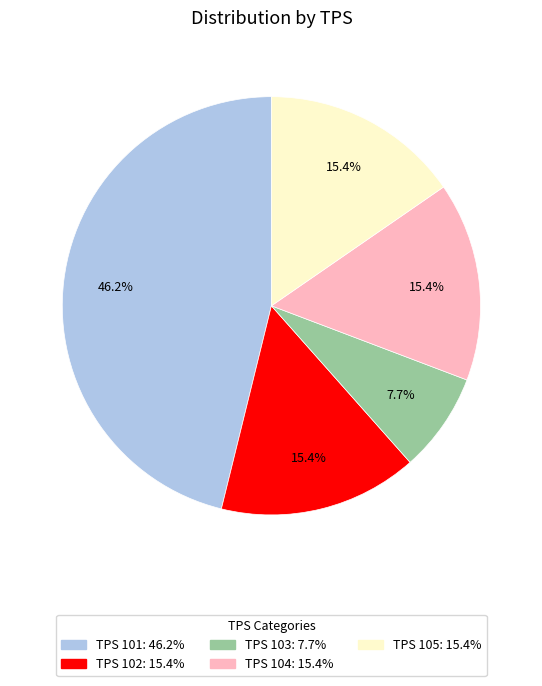

Is there any slice that represents more than half of the pie?

No